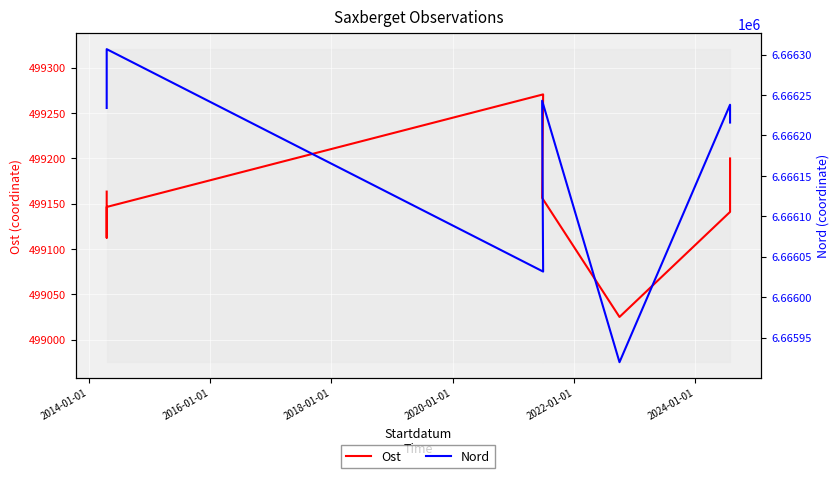

How many interior local peaks does the Nord series have?

3